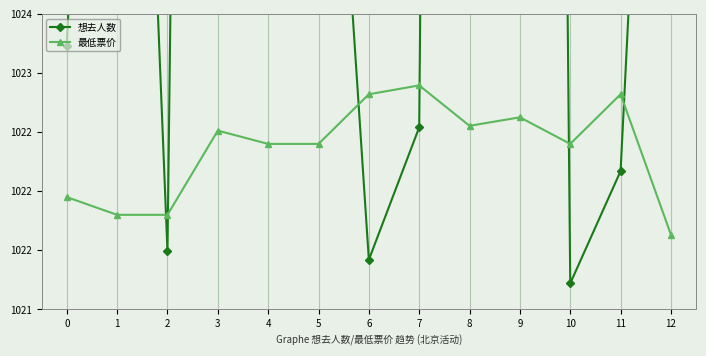

Rank the series by their average value, from highest to lowest.

想去人数, 最低票价